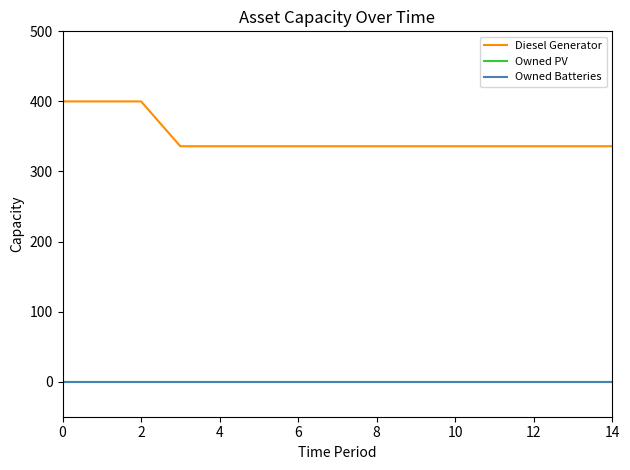

How many lines are shown in the chart?

3